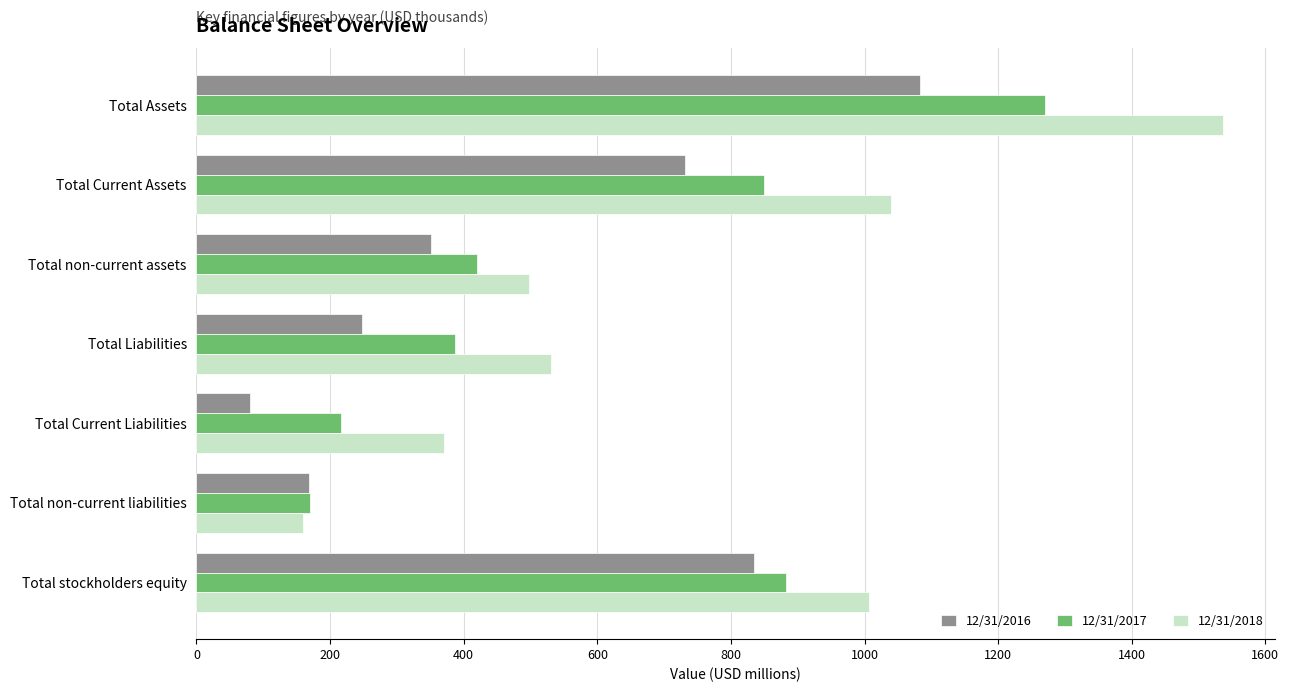

How many data points does each series have?

7